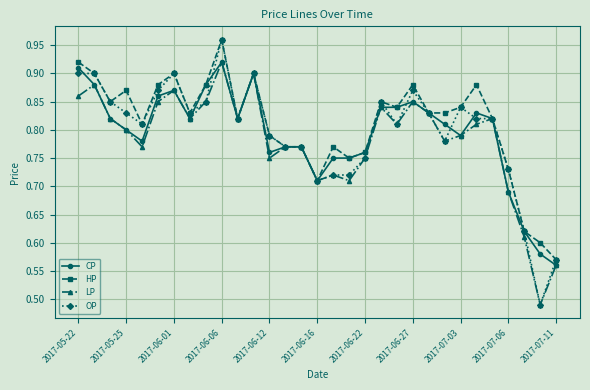

True or false: CP has more than 0 interior local peaks.

True